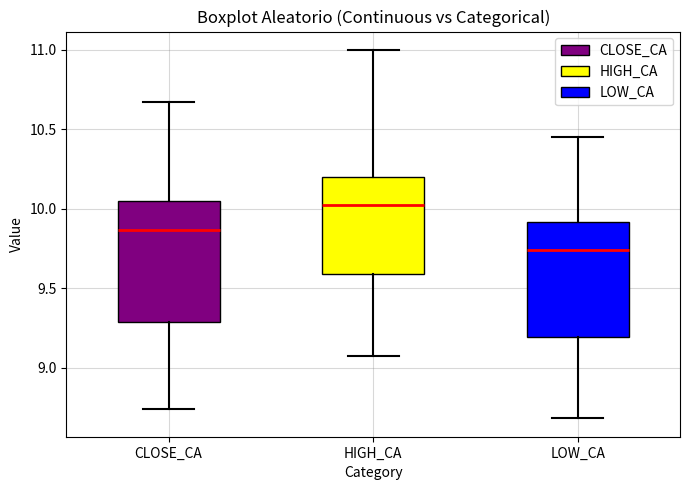

Reading left to right, read every box against the y-axis: the position of its median line, the range the box covers, and the ends of its whiskers. The values are not printed on the chart, so give them approximately, as read against the axis.

CLOSE_CA: median 9.85, box 9.30 to 10.05, whiskers 8.75 to 10.65
HIGH_CA: median 10.05, box 9.60 to 10.20, whiskers 9.05 to 11.00
LOW_CA: median 9.75, box 9.20 to 9.90, whiskers 8.70 to 10.45